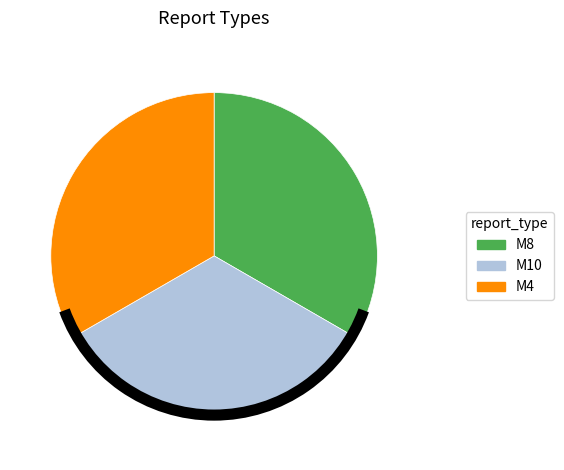

Approximately how many times larger is the value at M10 compared to M4?

1.0